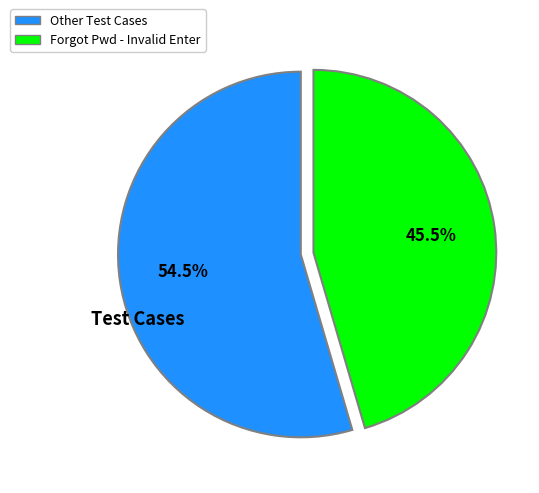

To the nearest percent, what is the difference between the largest and smallest slice percentages?

9%